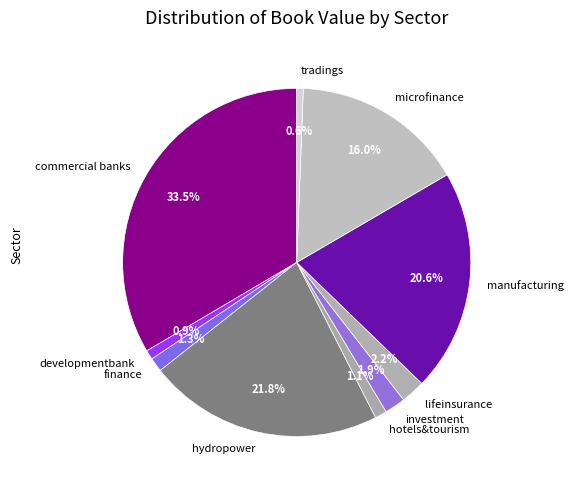

Is there any slice that represents more than half of the pie?

No